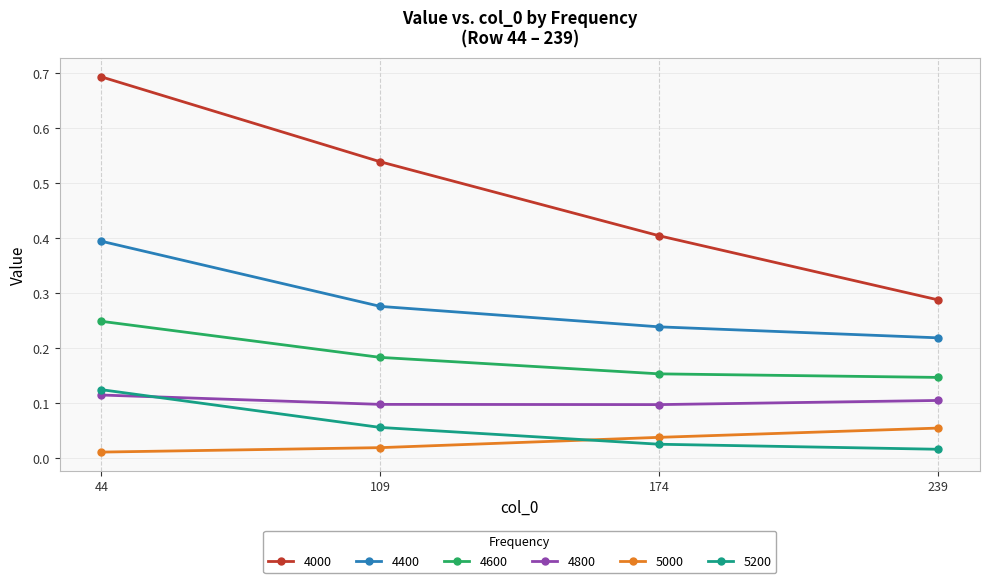

What is the value of the 4000 point at the 1st from the left?

0.7